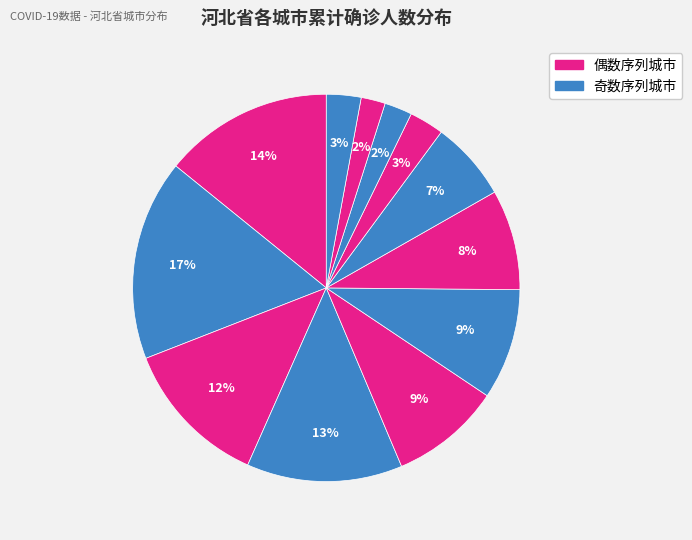

How many segments does this pie chart have?

12